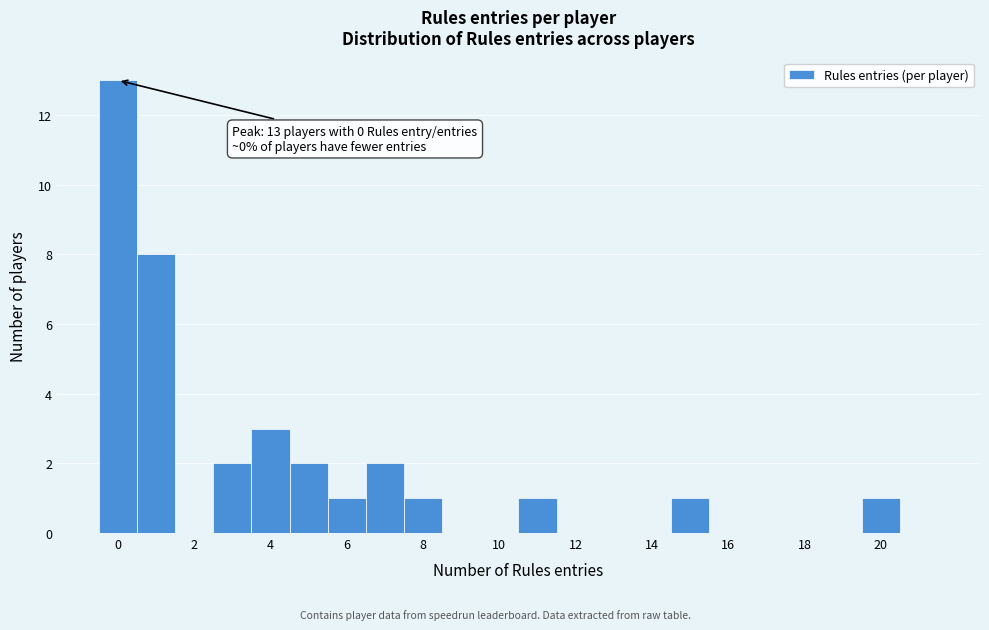

Over which range of the x-axis is the bar tallest?

-0.5 to 0.5